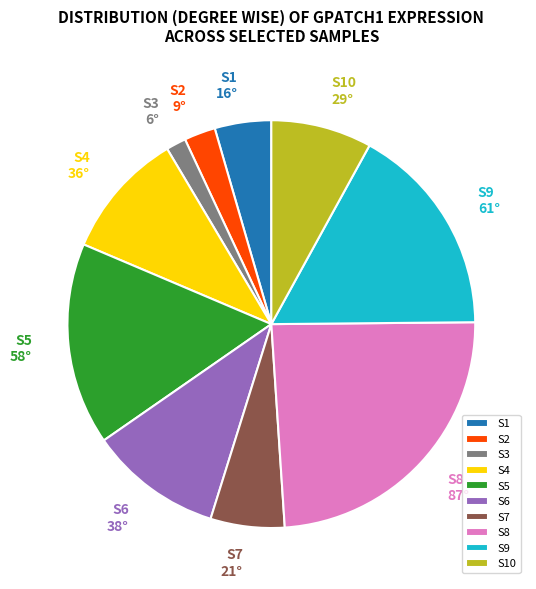

Is S8 the majority of the pie?

No